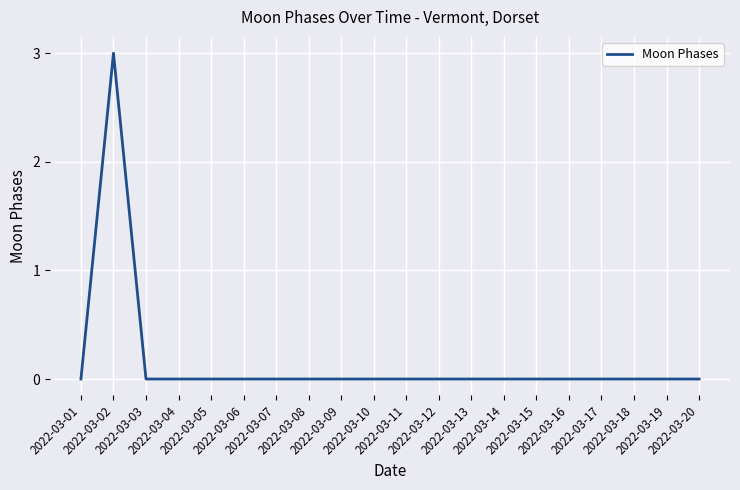

What is the sum of all values?

3